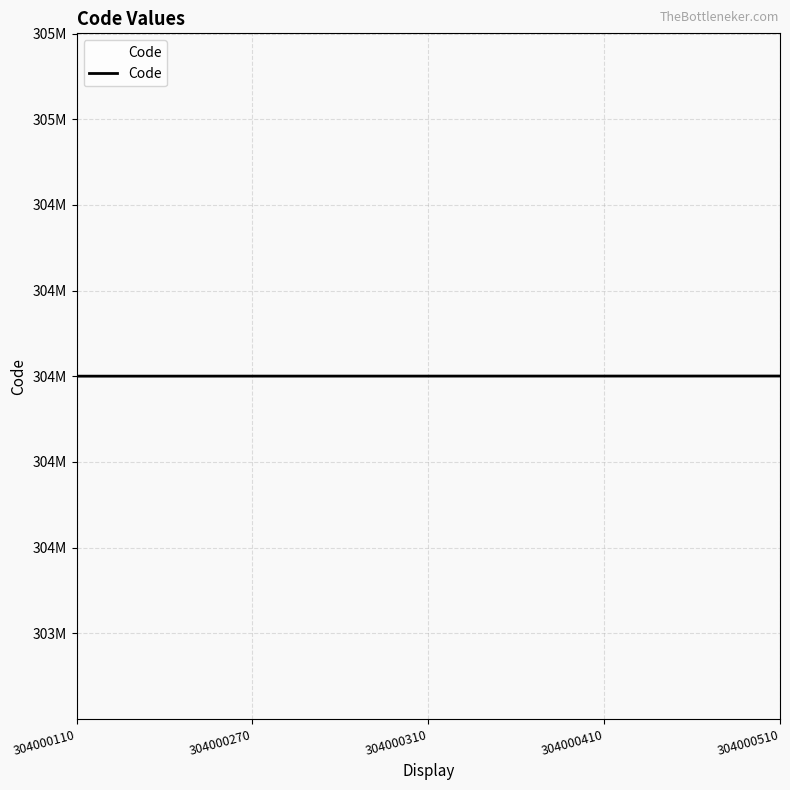

Is this an area chart (filled region under the line)?

Yes